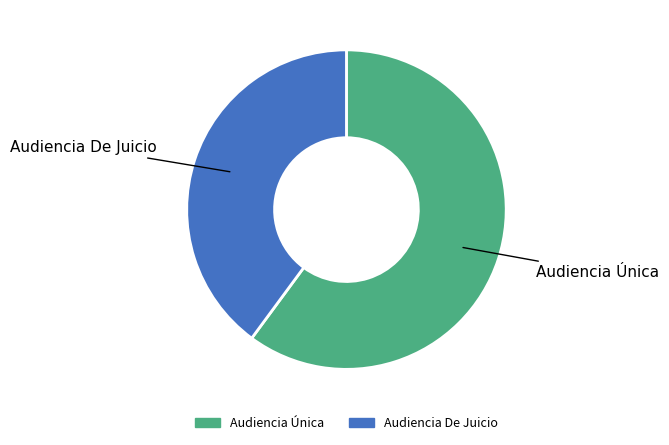

Is the sum of Audiencia Única and Audiencia De Juicio greater than half?

Yes